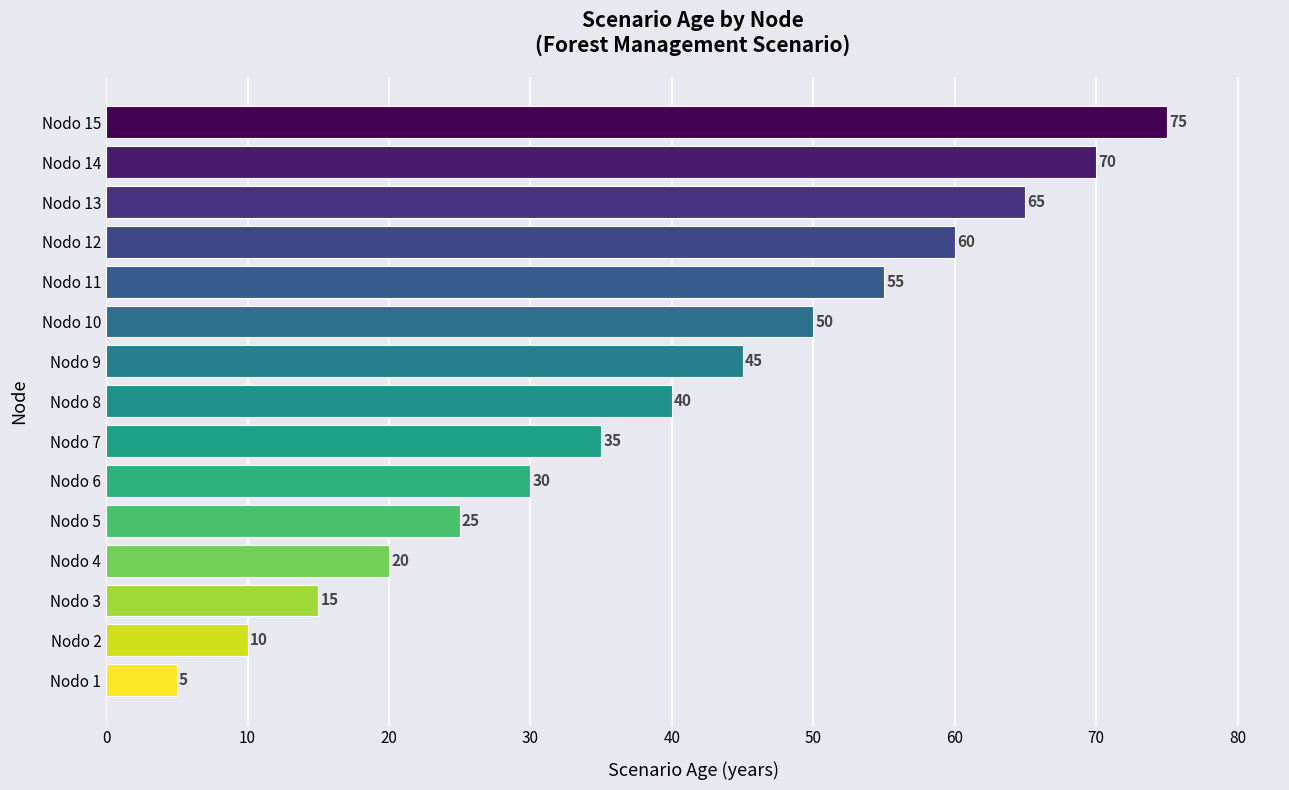

Are the bars grouped side by side (vs. stacked)?

No